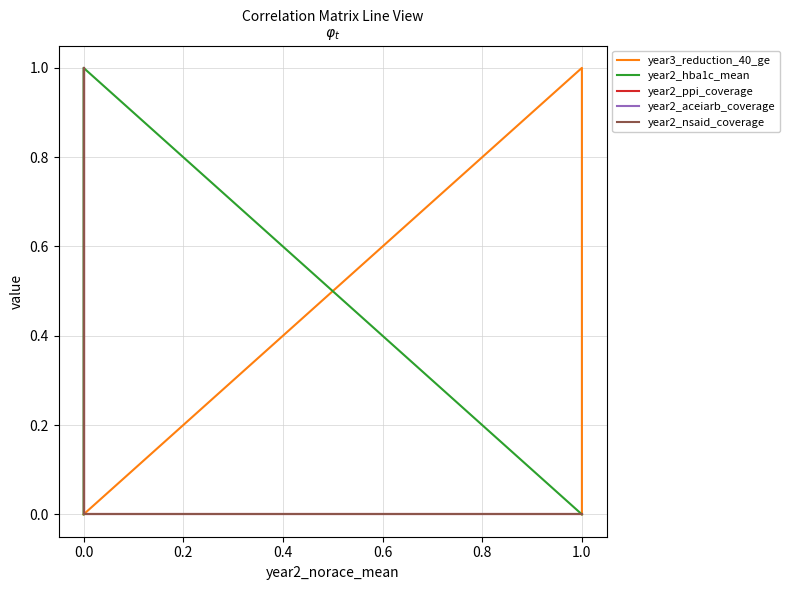

Between 0.8 and 0.6, which is larger?

0.8